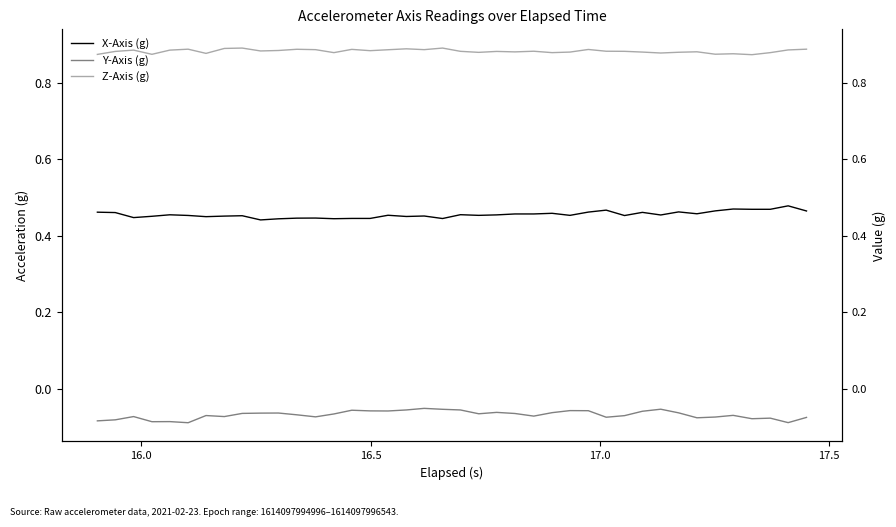

True or false: Z-Axis (g) and X-Axis (g) cross at least once.

False